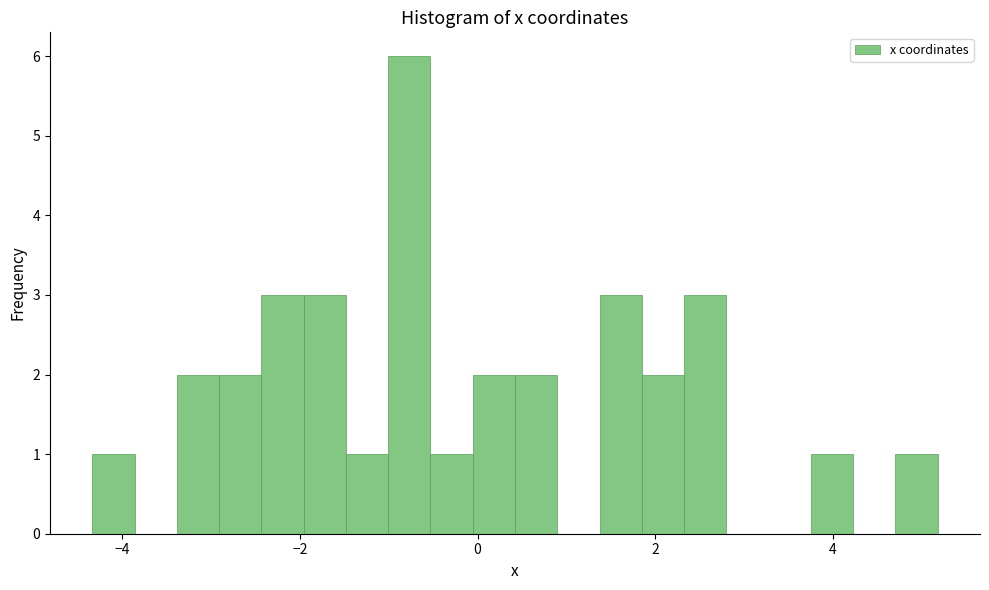

Read against the x-axis, roughly where is the centre of the tallest bar?

-0.8